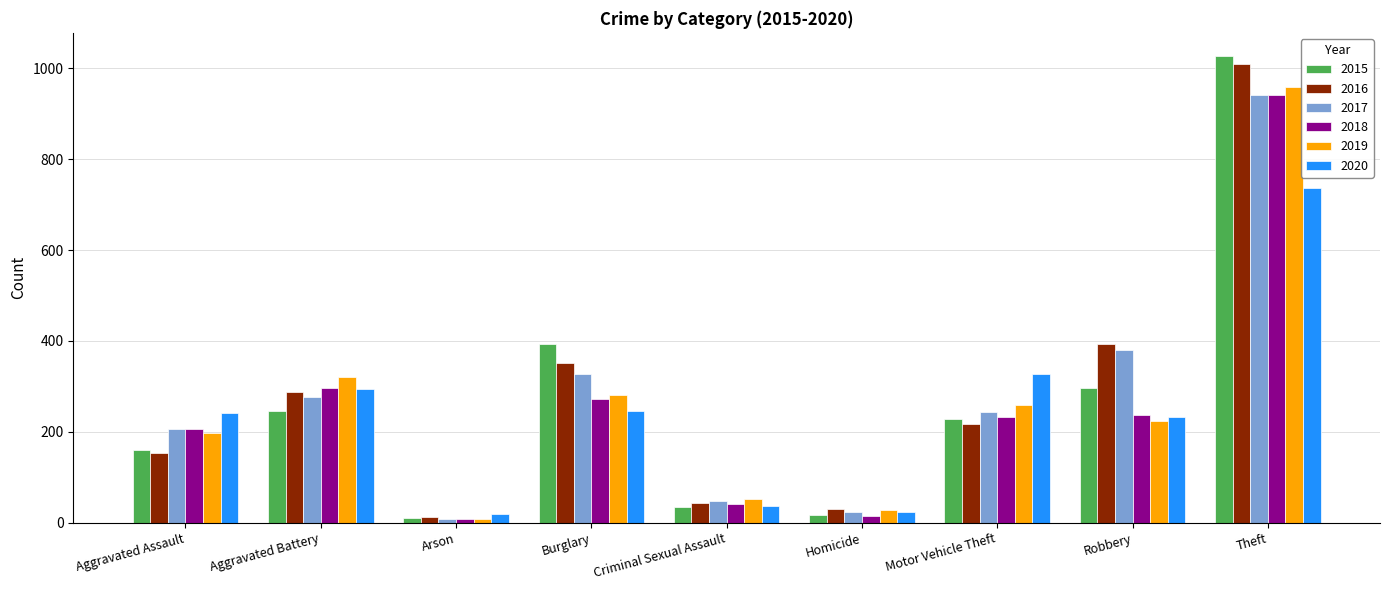

At which category is the sum across all series the highest?

Theft